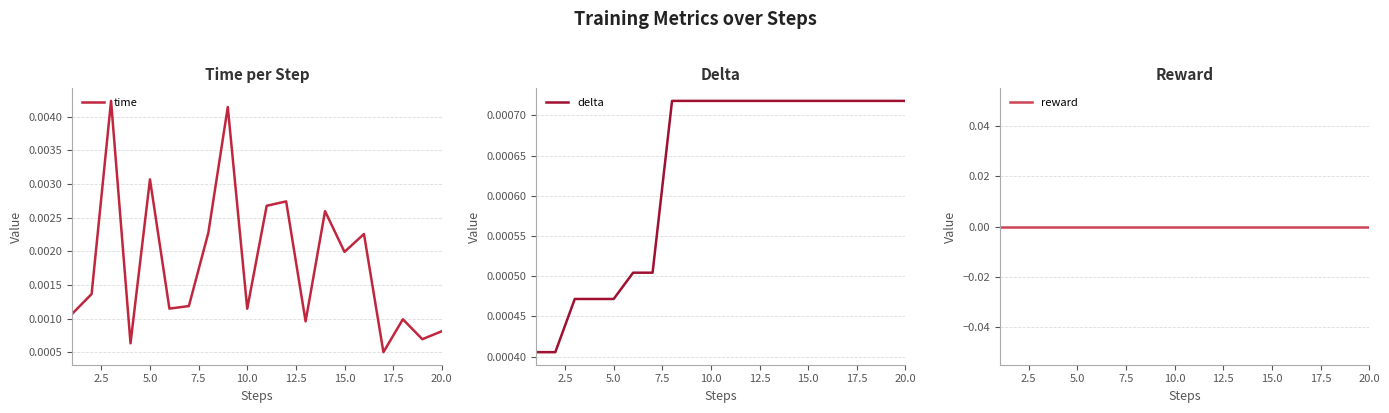

Which series has the largest total across all categories?

time